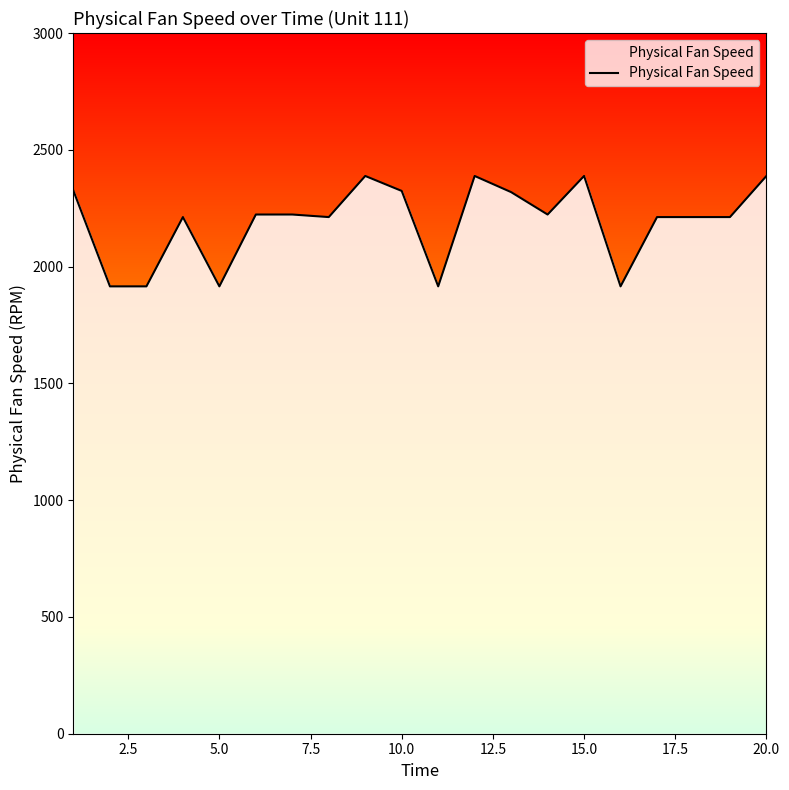

What is the maximum value shown in the chart?

2388.0